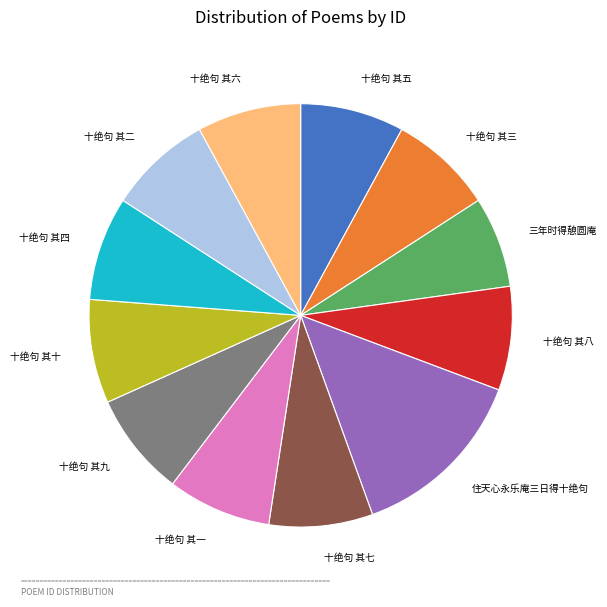

Is there any slice that represents more than half of the pie?

No